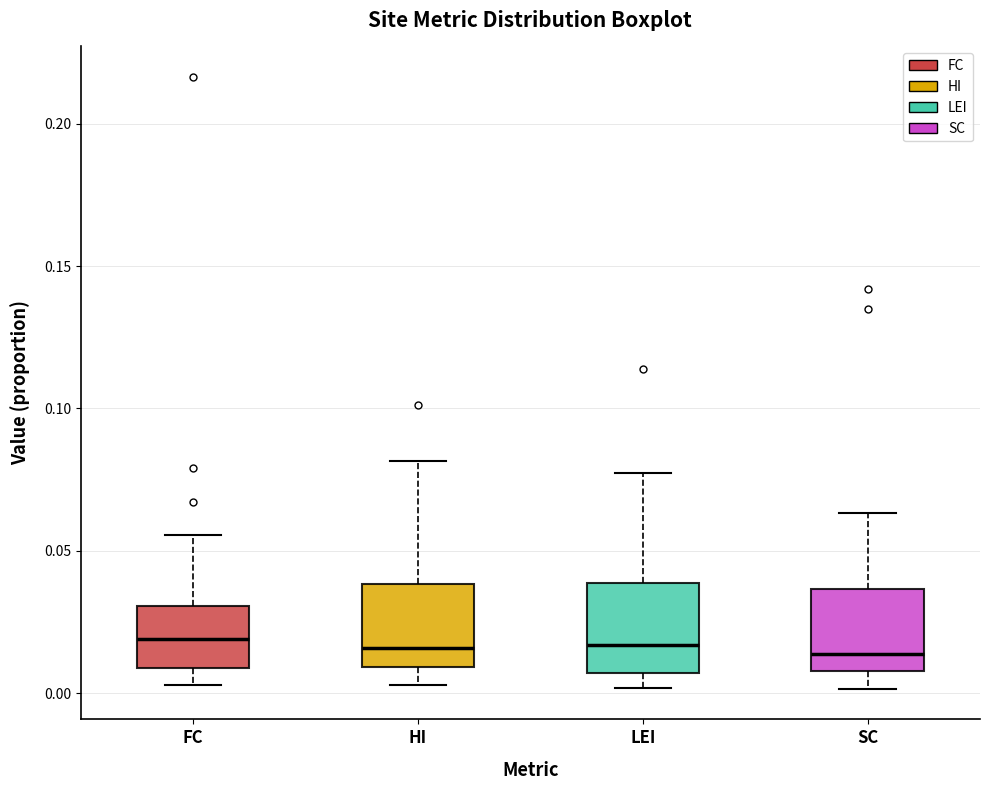

Reading left to right, read every box against the y-axis: the position of its median line, the range the box covers, and the ends of its whiskers. The values are not printed on the chart, so give them approximately, as read against the axis.

FC: median 0.020, box 0.010 to 0.030, whiskers 0.005 to 0.055
HI: median 0.015, box 0.010 to 0.040, whiskers 0.005 to 0.080
LEI: median 0.015, box 0.005 to 0.040, whiskers 0.000 to 0.075
SC: median 0.015, box 0.010 to 0.035, whiskers 0.000 to 0.065